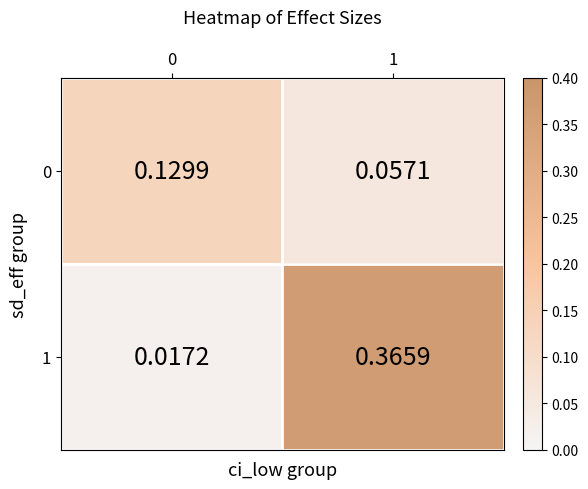

What is the spread (max minus min) of values at 1?

0.3